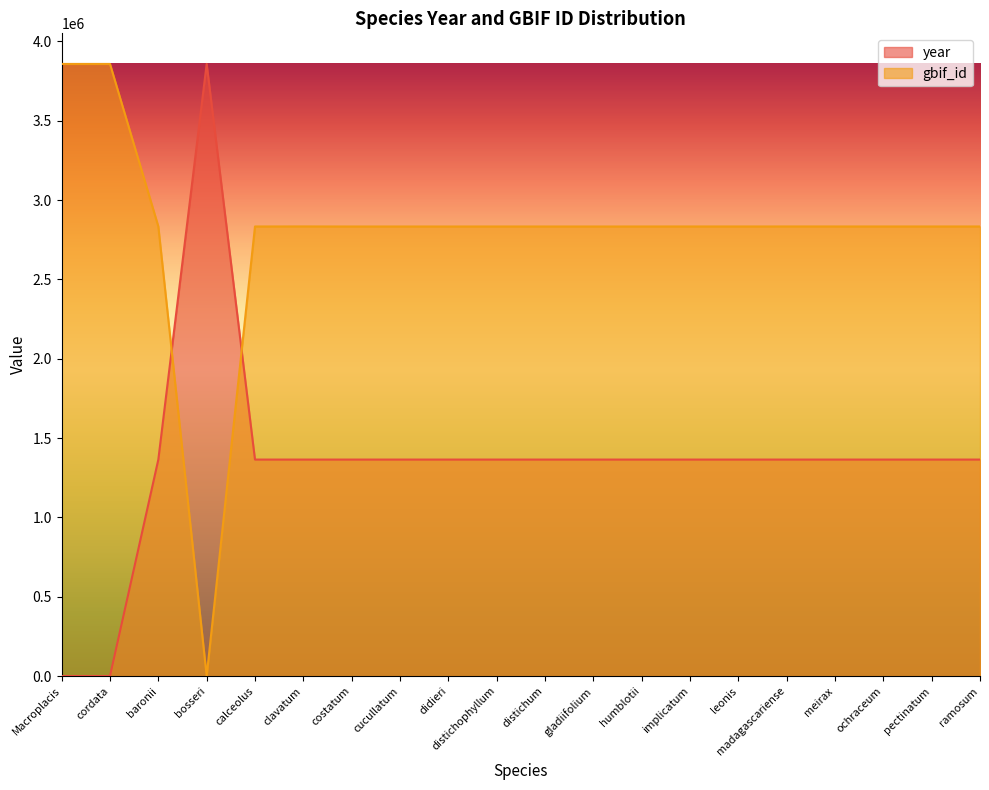

At which label is year closest to 1929029?

baronii